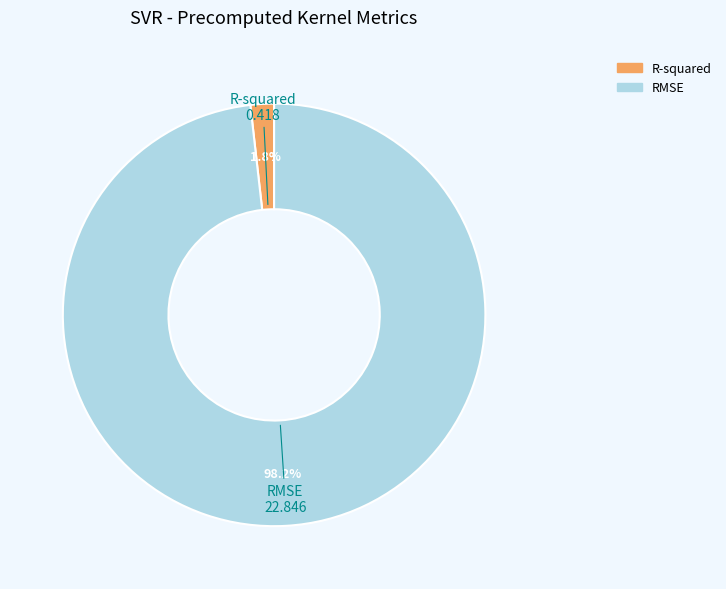

Count the number of slices in the pie.

2